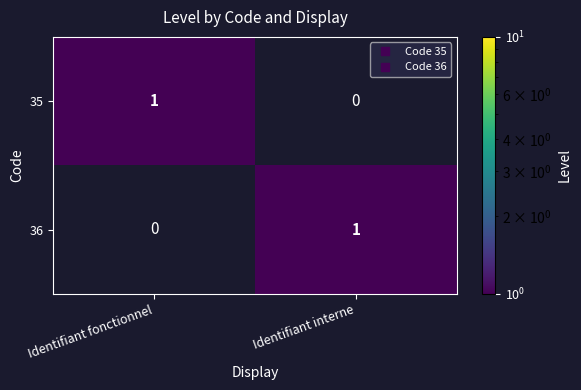

At Identifiant interne, list the series in order from largest to smallest.

36, 35